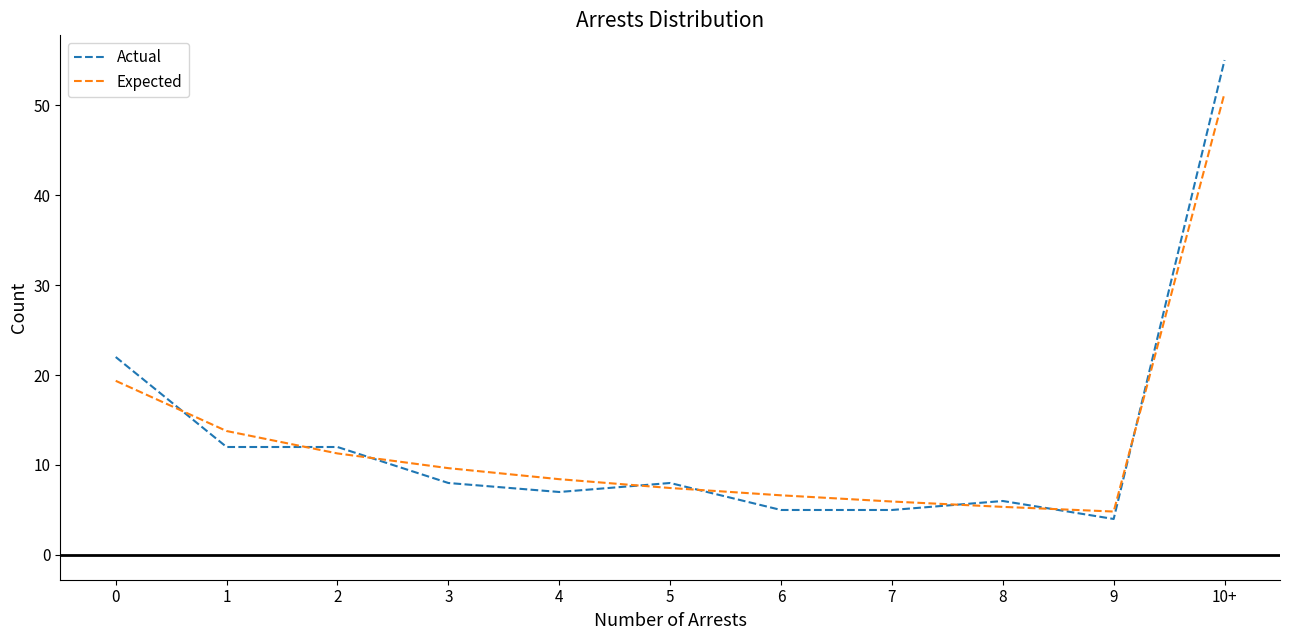

What position from the right is 2?

9